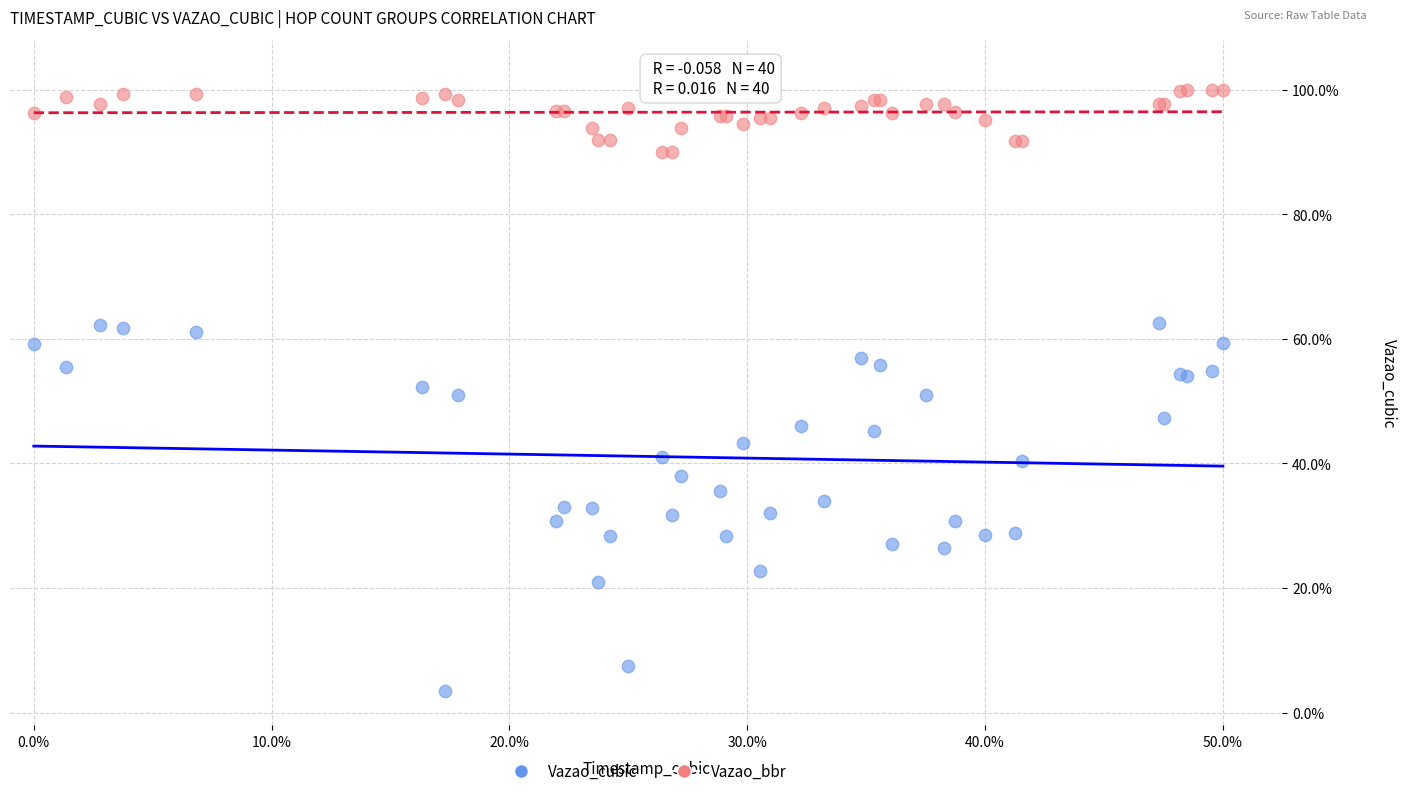

Which series contains the highest Y value?

Vazao_bbr